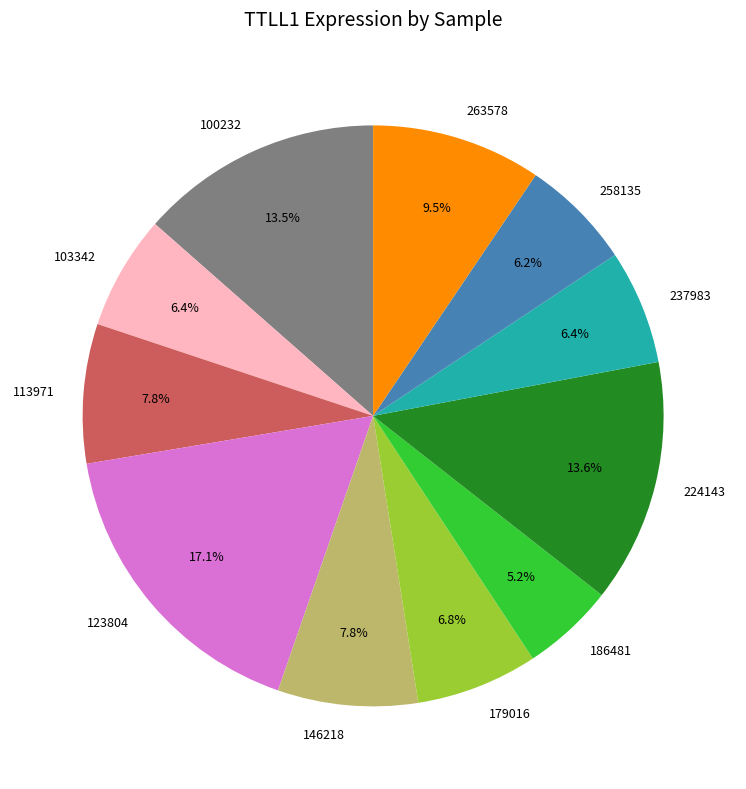

Is there any slice that represents more than half of the pie?

No